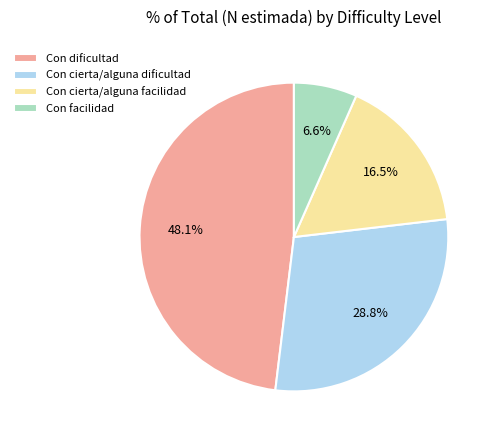

What portion of the pie excludes Con cierta/alguna facilidad?

83.5%